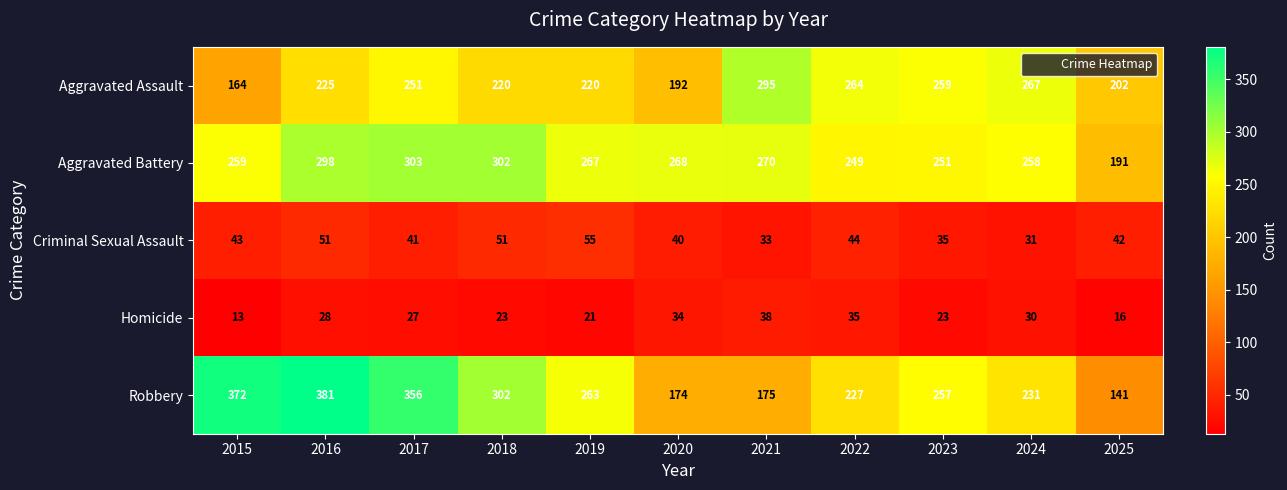

What is the sum of the Criminal Sexual Assault values at 2015 and 2022?

87